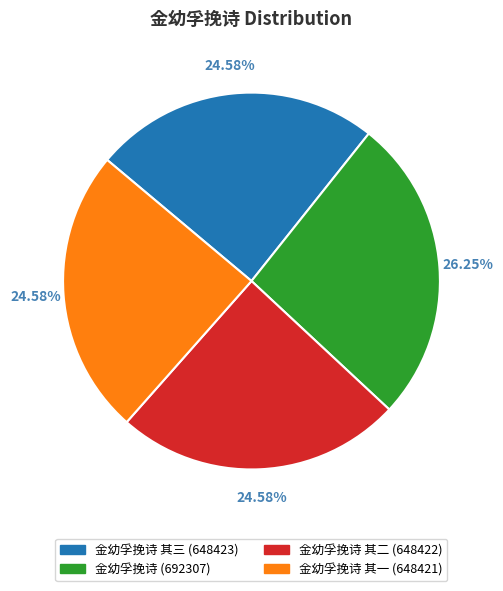

Is there a majority slice in this chart?

No